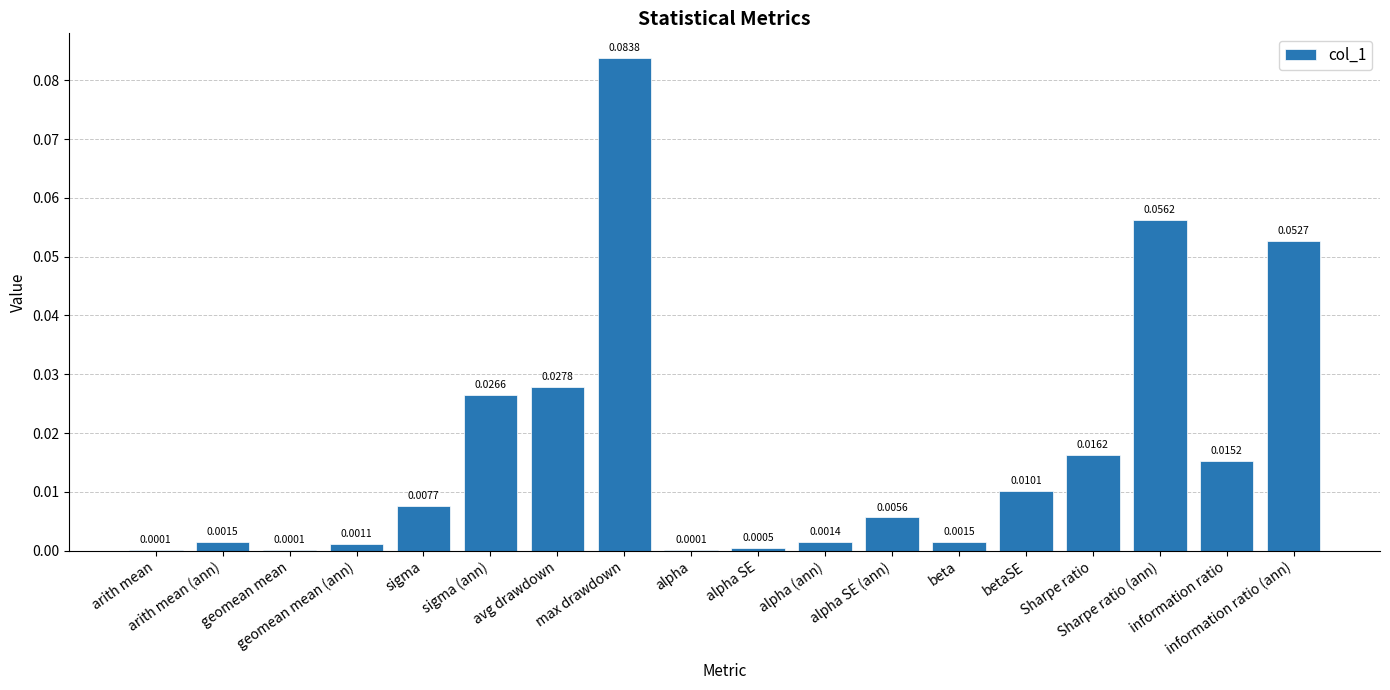

What is the sum of all values?

0.3